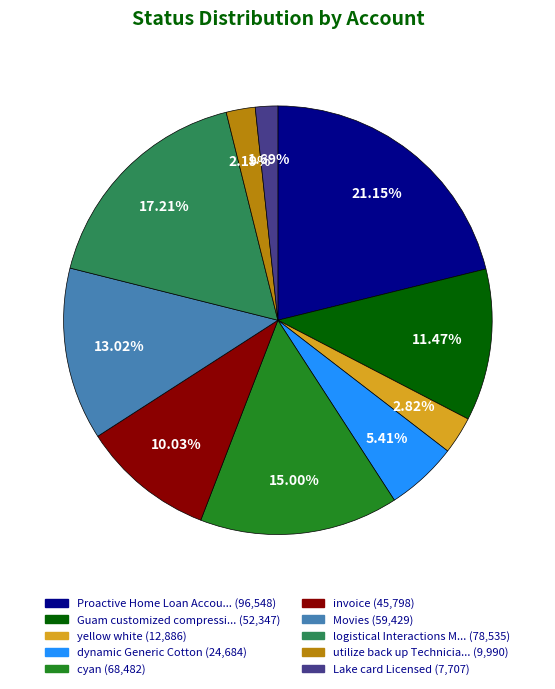

Does any single category account for the majority?

No